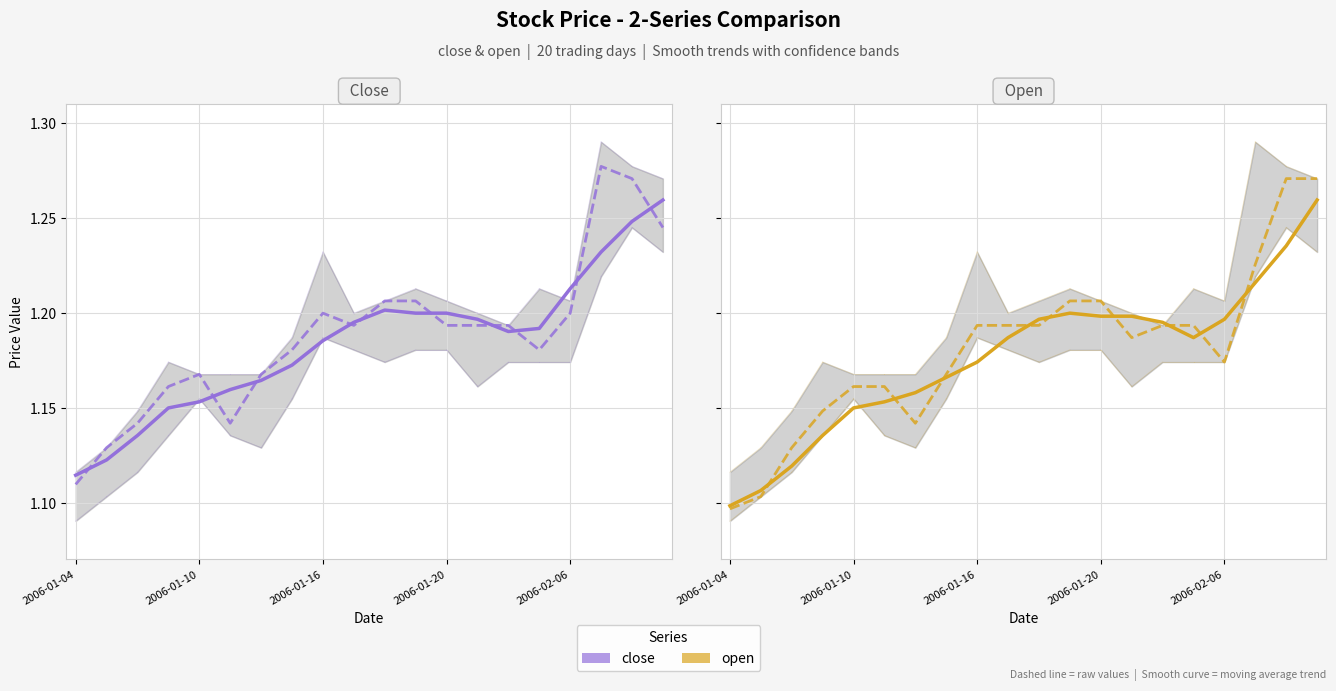

Rank the series by their maximum value, from highest to lowest.

close mean (dashed), open mean (dashed), close smooth trend, open smooth trend